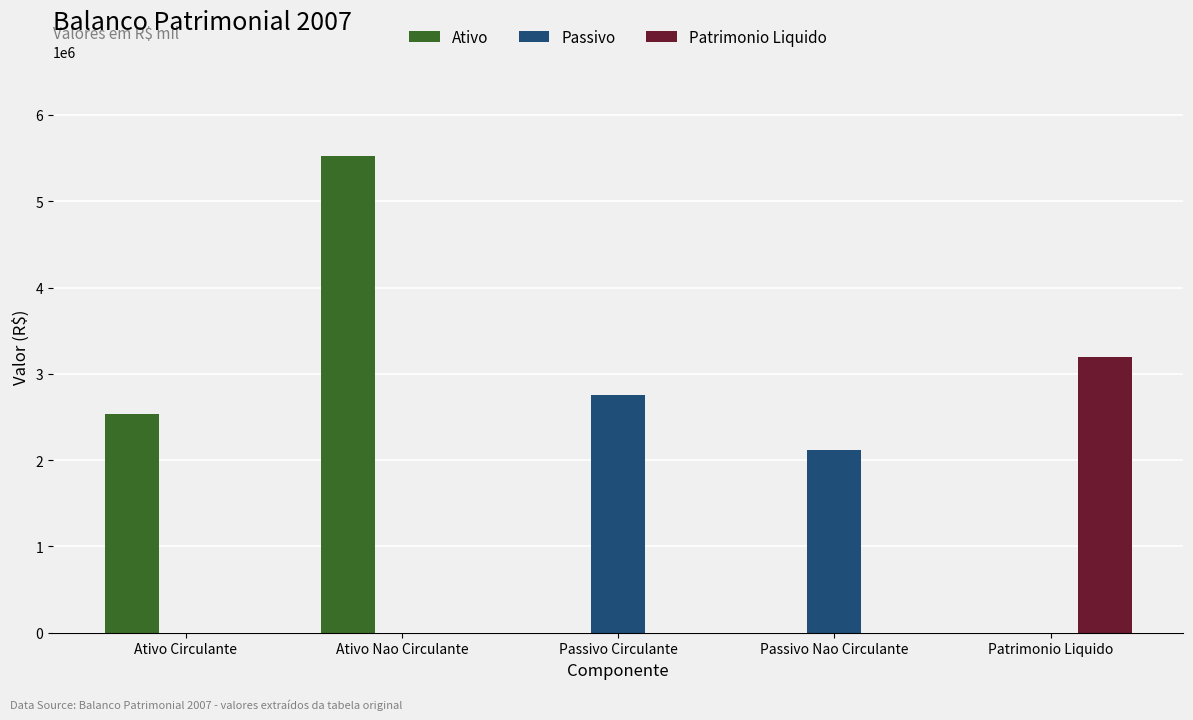

The Passivo series shows 2901143 at Passivo Nao Circulante. True or false?

False